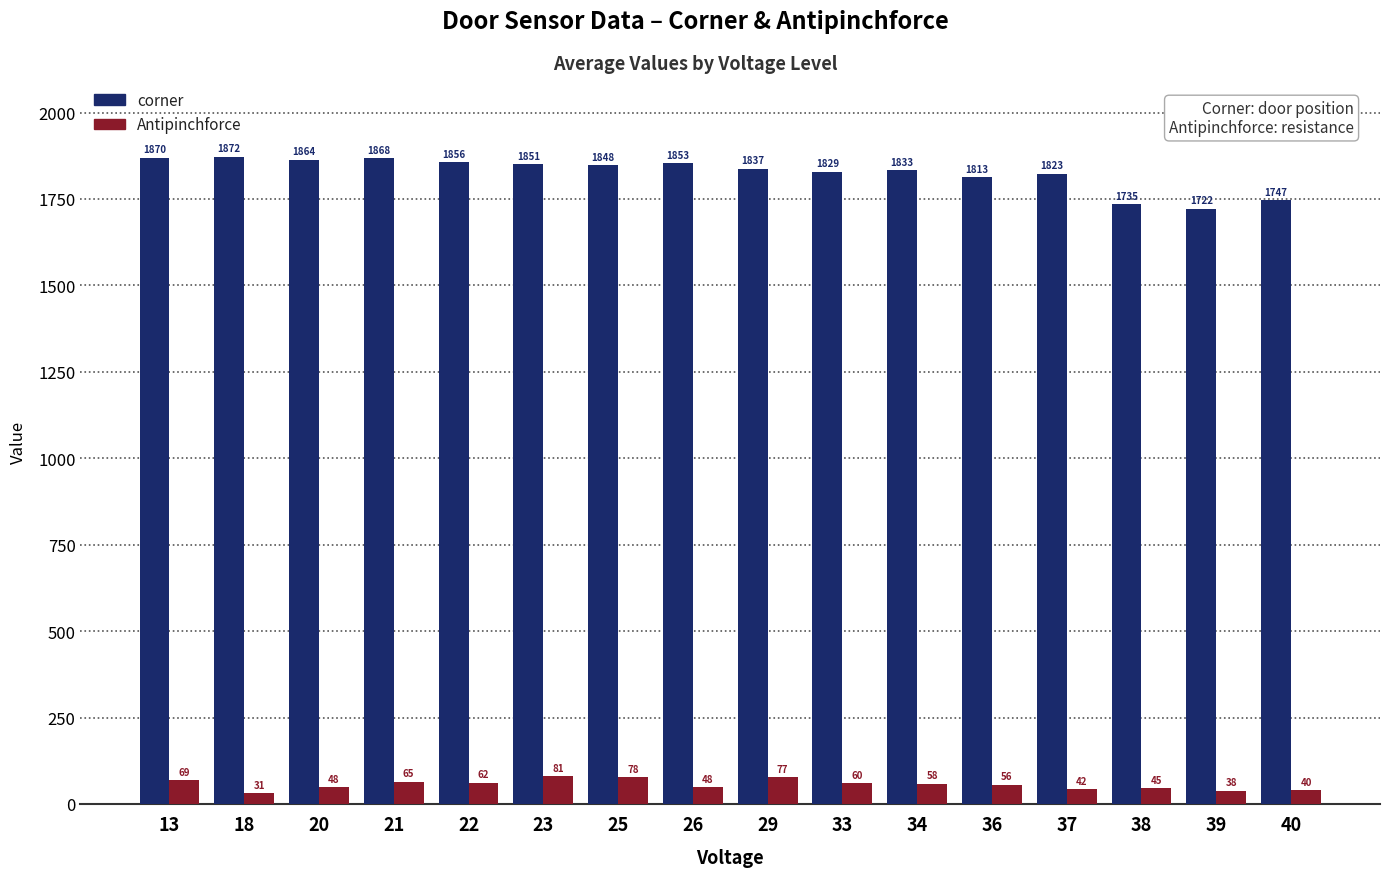

The value of Antipinchforce at 39 is 38. True or false?

True